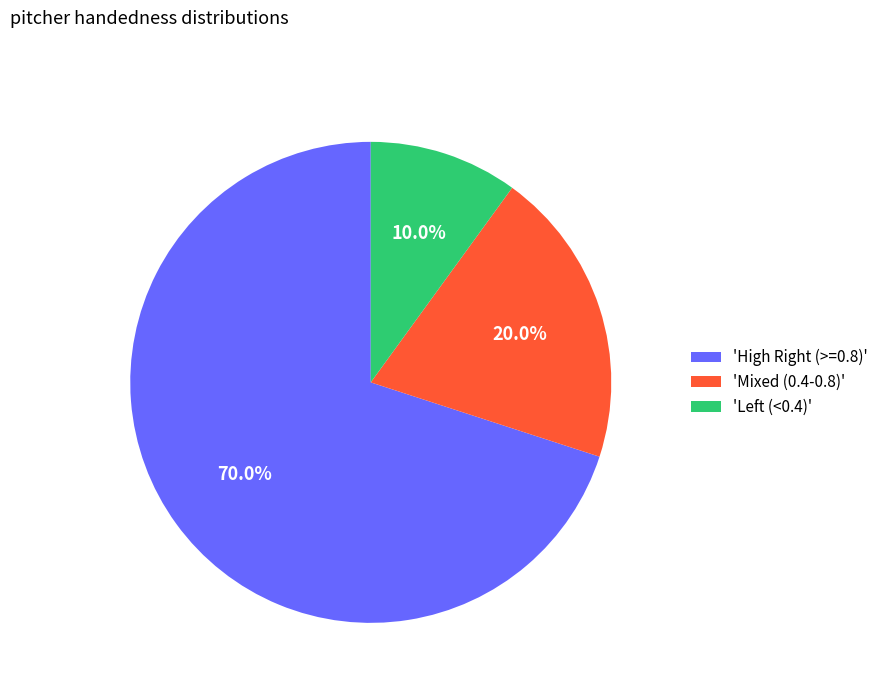

What is the majority slice?

'High Right (>=0.8)'